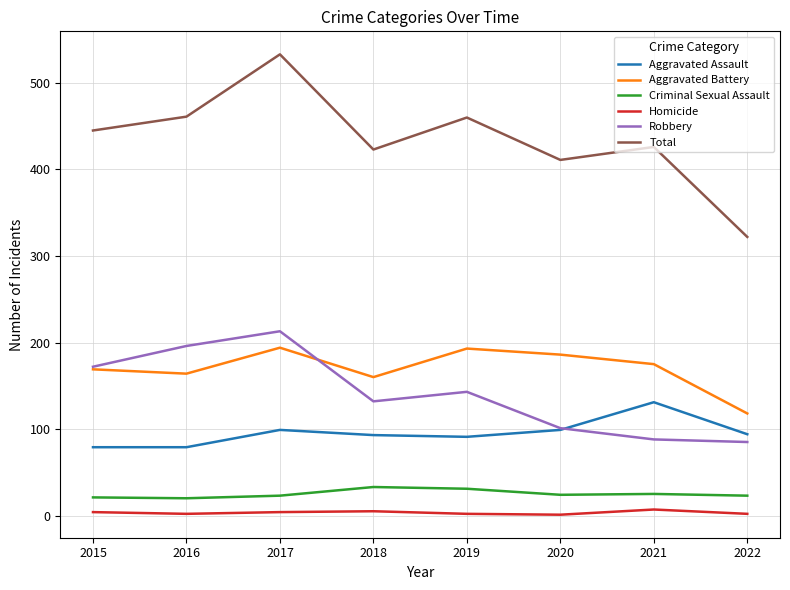

Read the Aggravated Assault value at 2018.

93